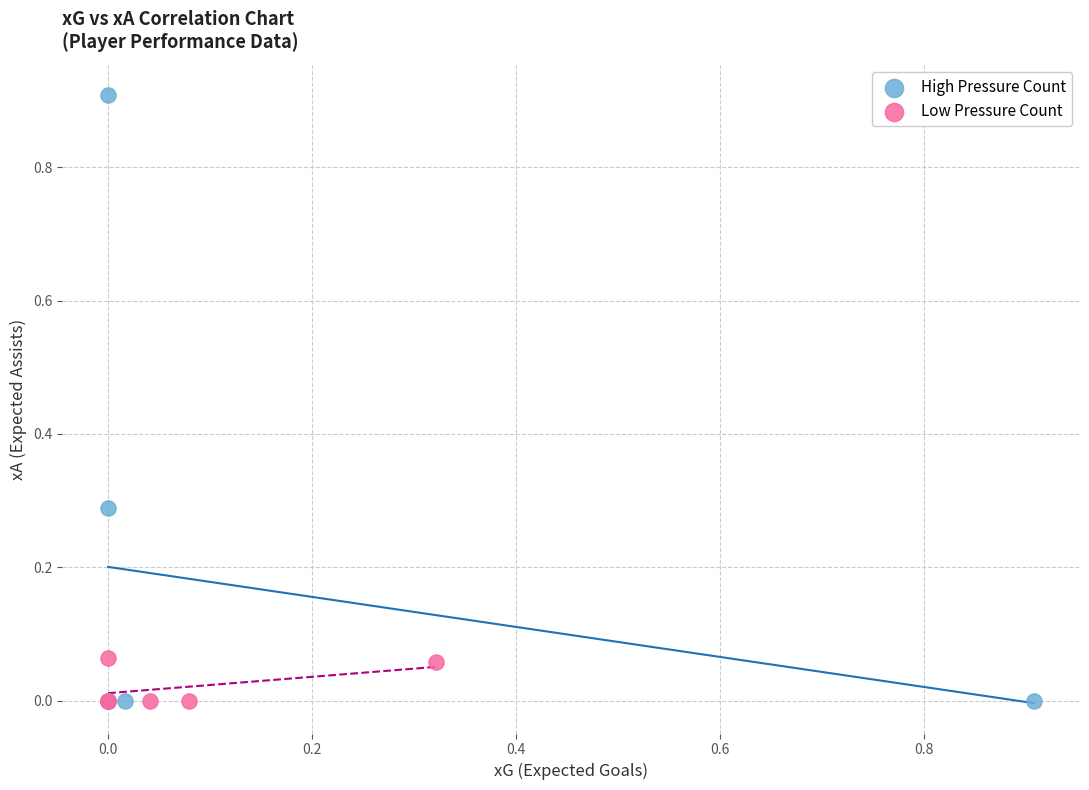

Which series has the largest Y range (max minus min)?

High Pressure Count